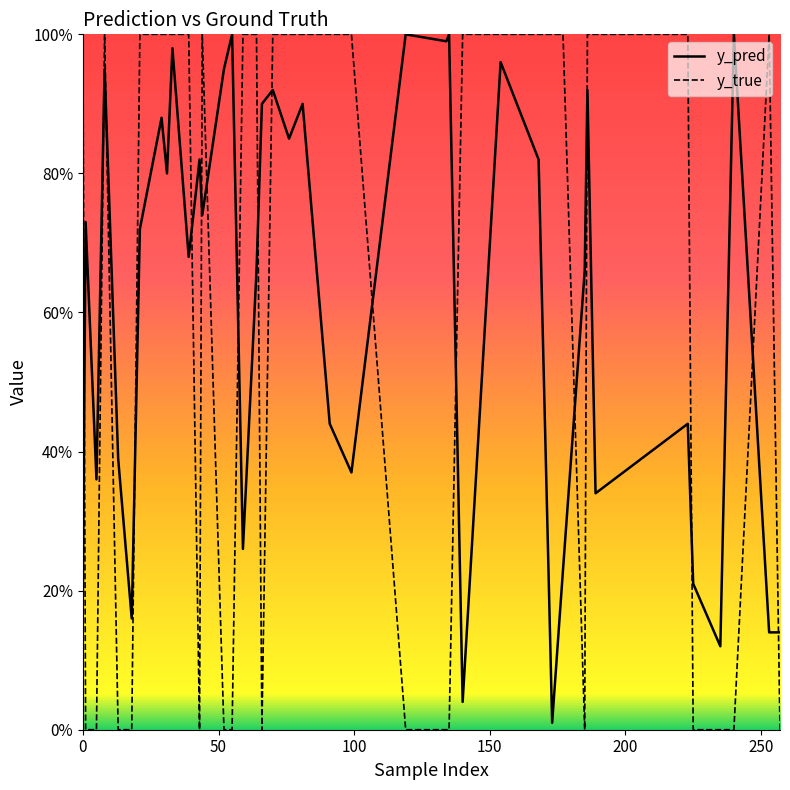

After their last crossing, which series has the higher values: y_pred or y_true?

y_pred